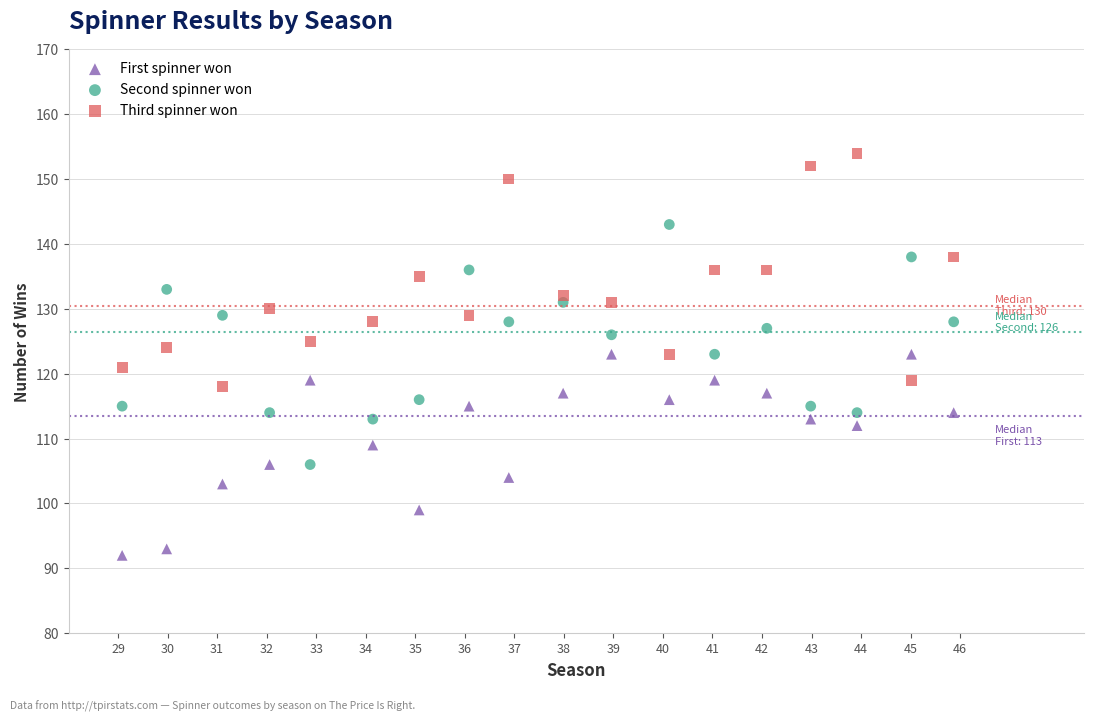

Which series contains the lowest Y value?

First spinner won